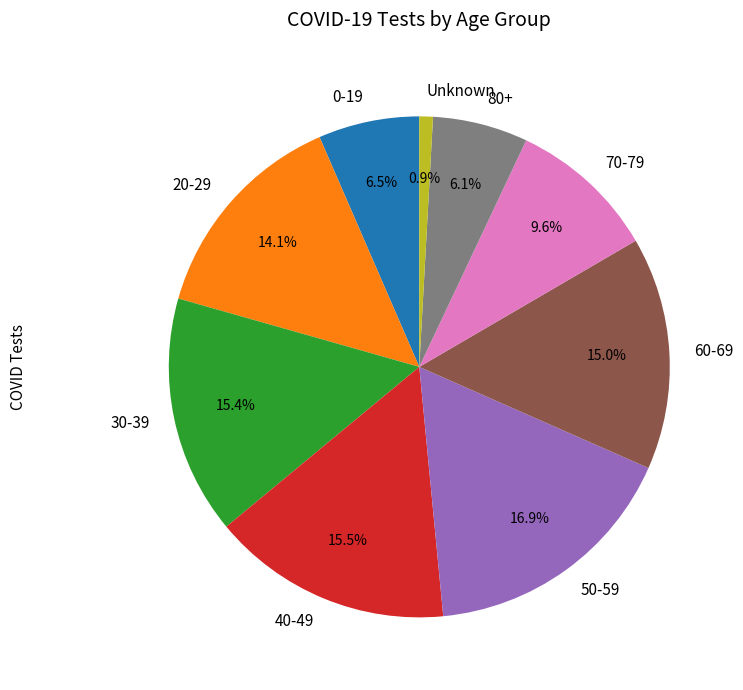

To the nearest percent, what is the combined percentage of 60-69 and 0-19?

22%